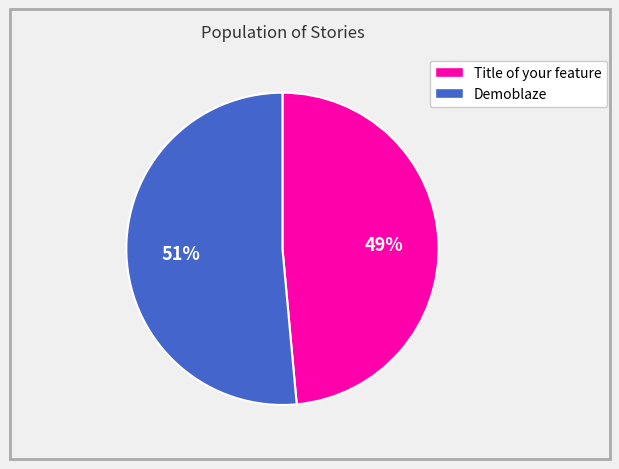

Does Title of your feature account for over 50% of the chart?

No